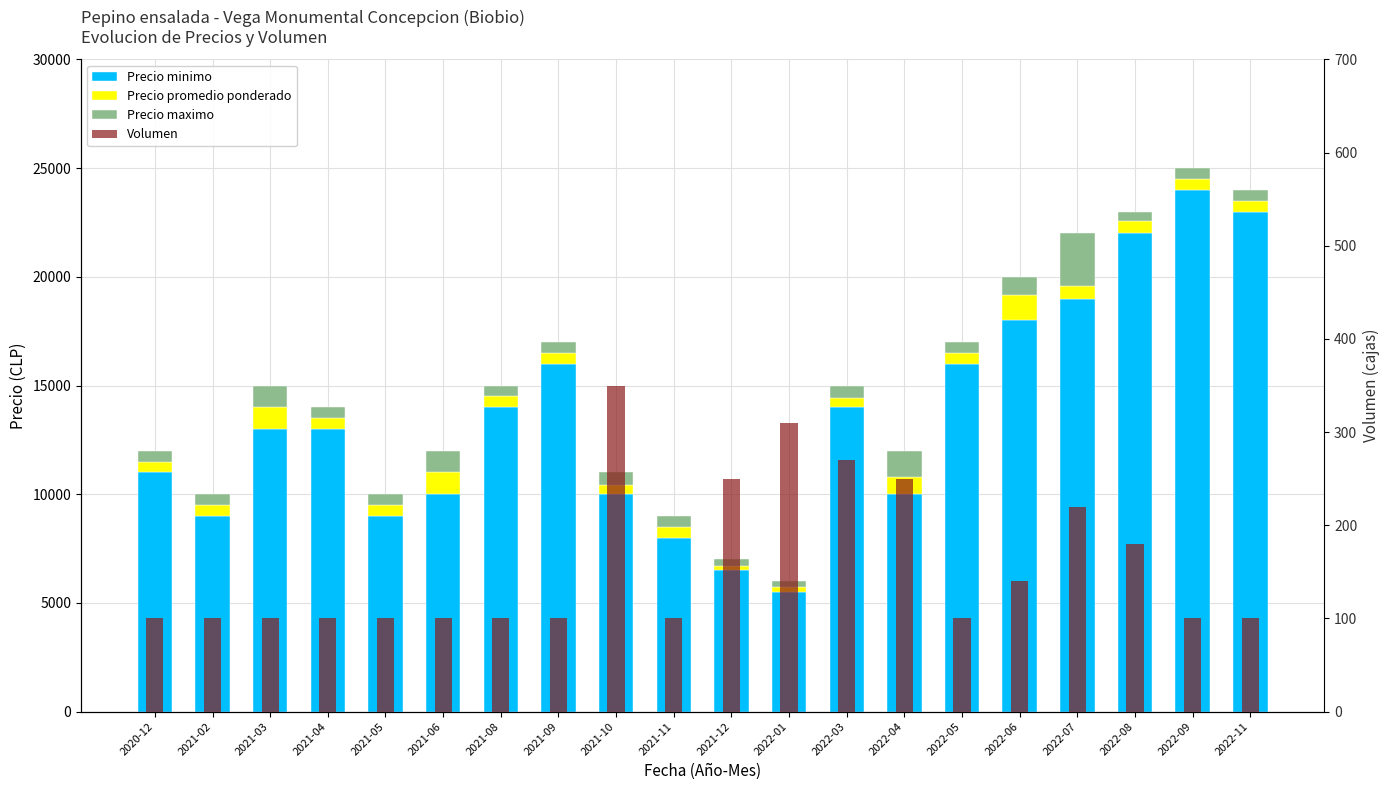

The value of Precio minimo at 2021-12 is 6500. True or false?

True